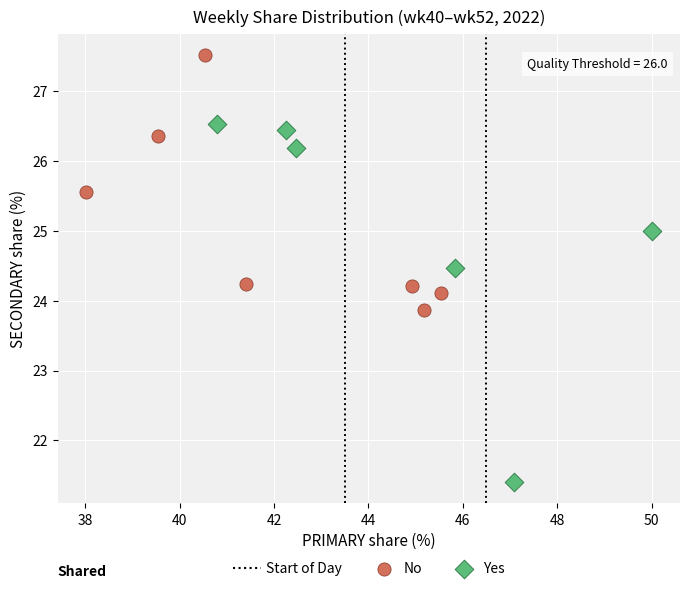

Which series reaches the maximum Y coordinate?

No